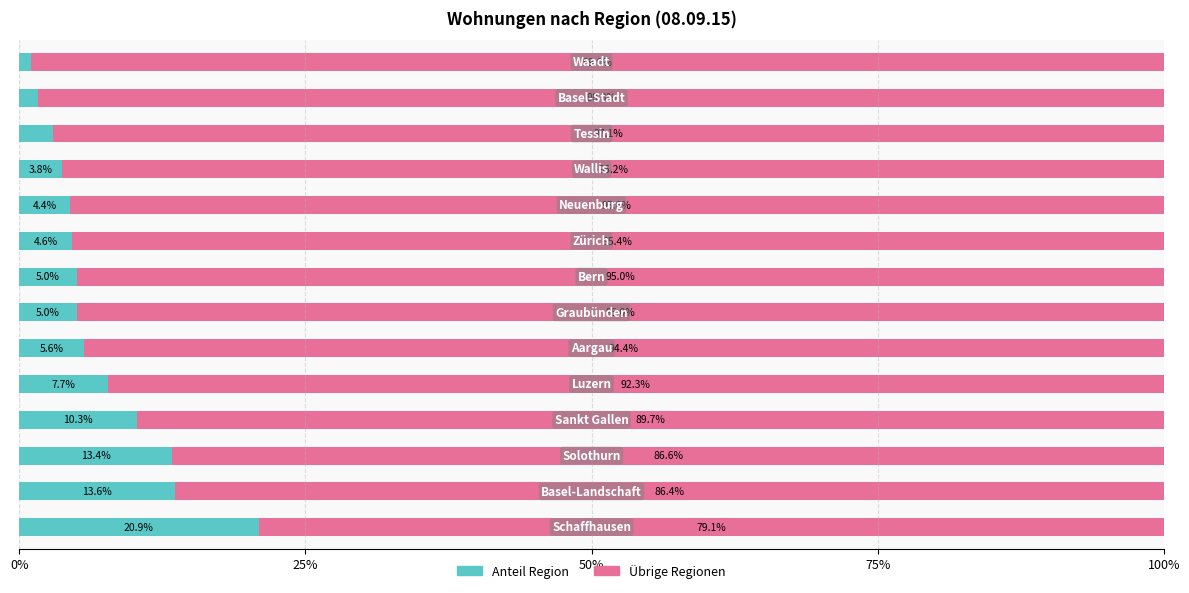

What is the highest value of the Anteil Region series?

20.9